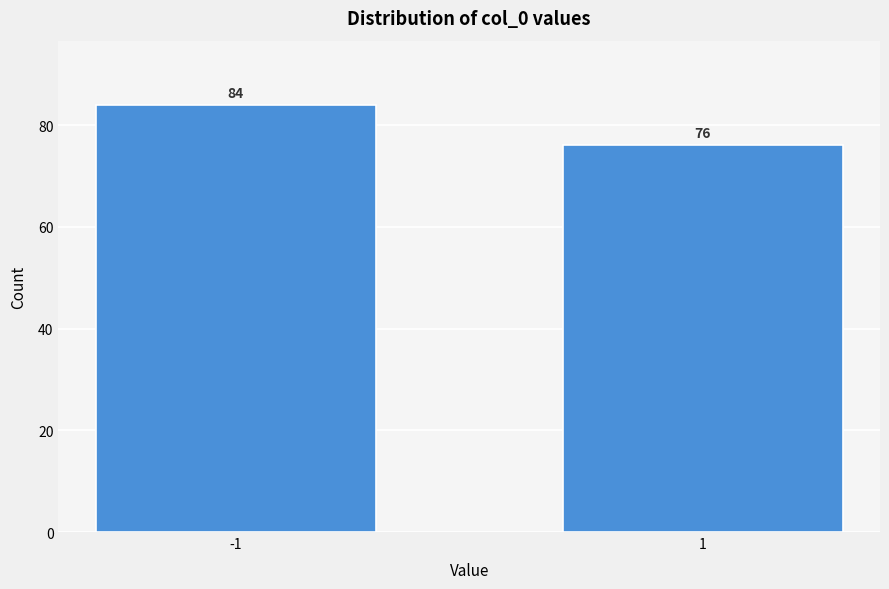

Reading right to left, transcribe all the data shown in this chart.

76	84